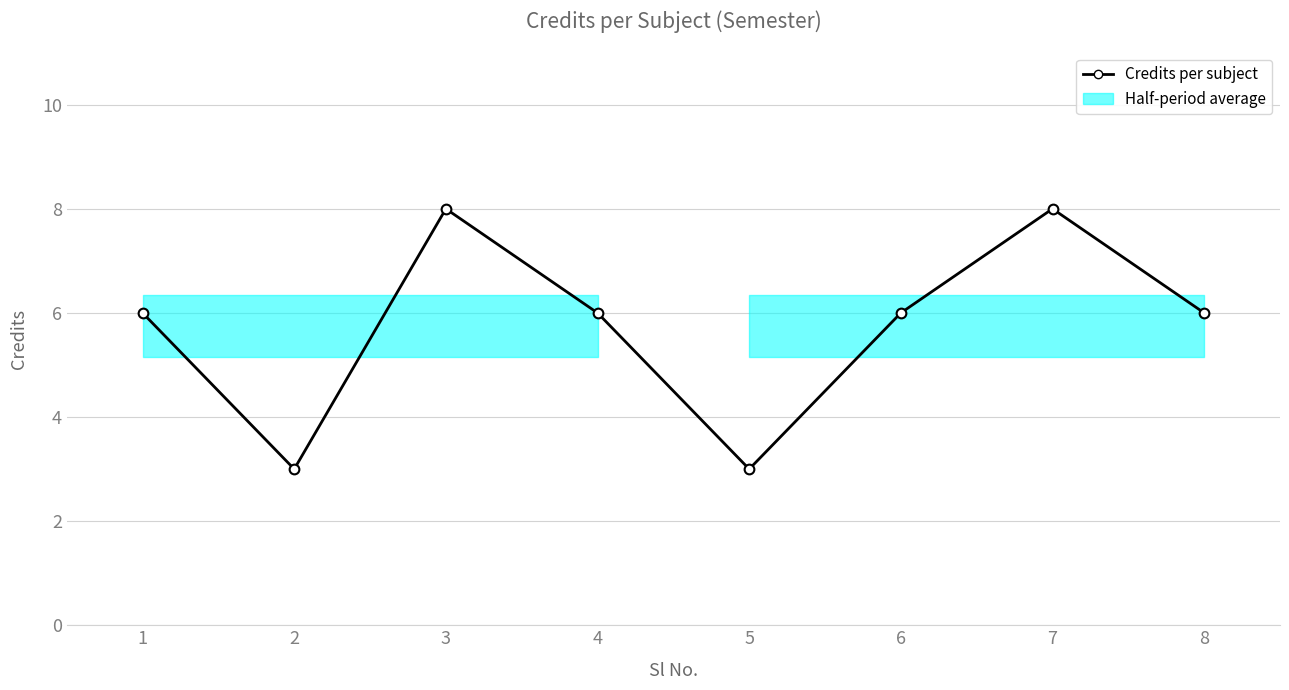

The value at 1 is 4. True or false?

False